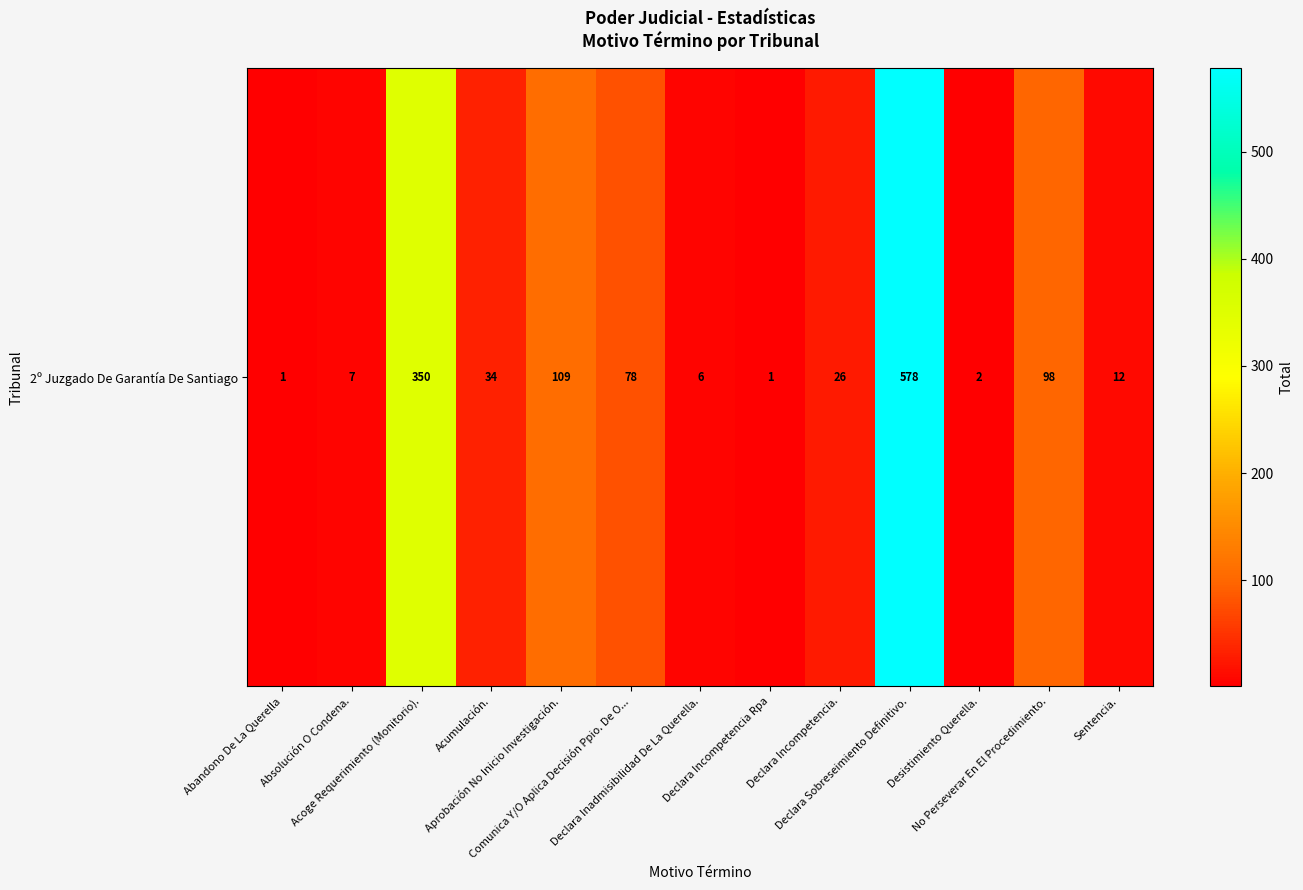

What is the maximum value shown in the chart?

578